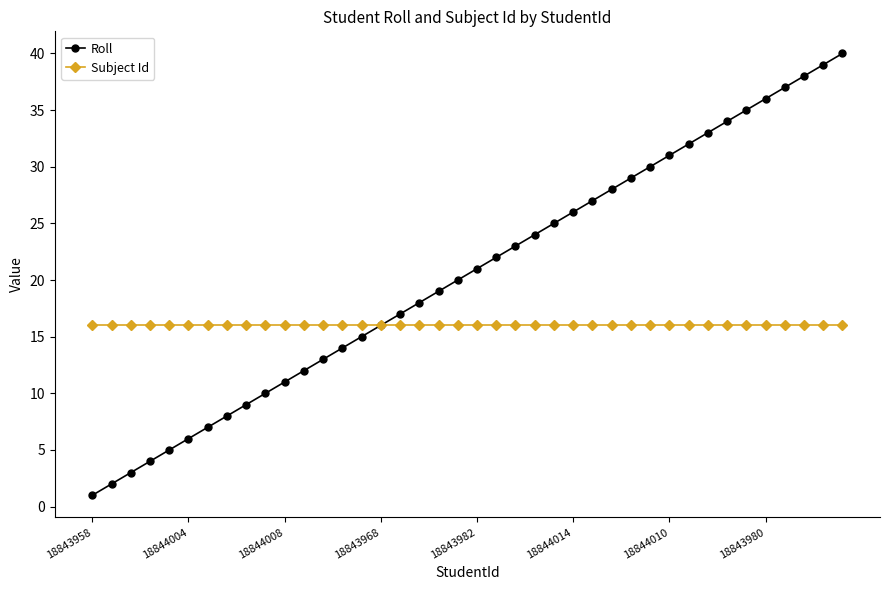

Rank the series by their average value, from lowest to highest.

Subject Id, Roll